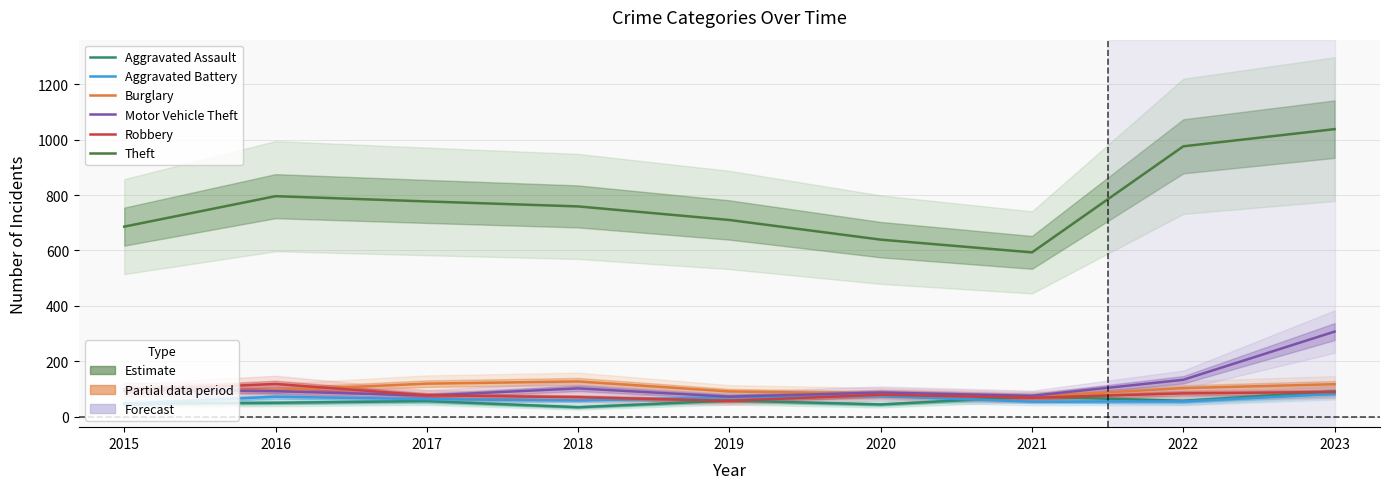

List the labels in order of Robbery value, smallest first.

2019, 2021, 2018, 2017, 2020, 2022, 2023, 2015, 2016